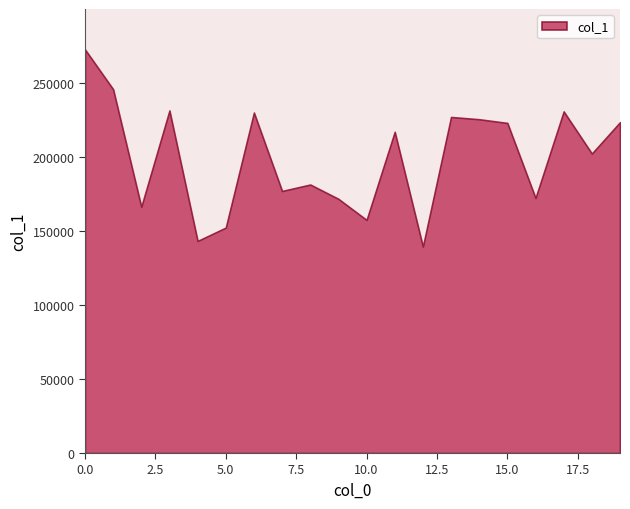

What is the difference between the second highest and minimum values?

106278